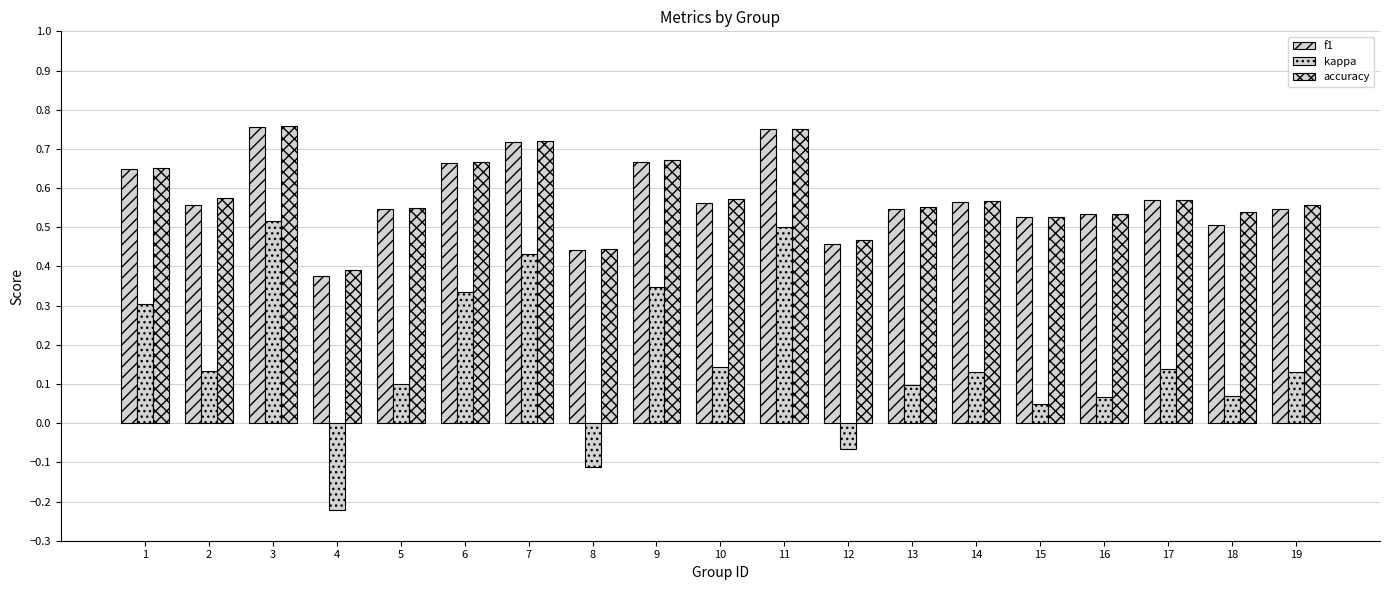

How many negative values does the kappa series have?

3